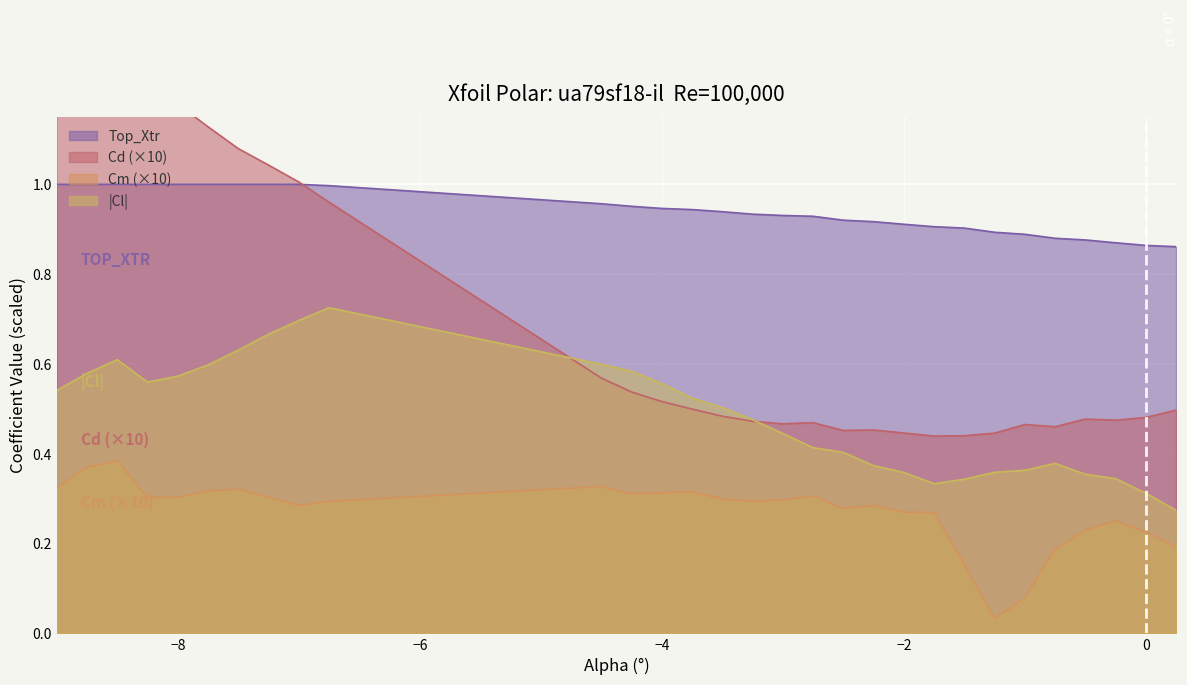

Is it true that Top_Xtr equals 1.6 at −8?

False